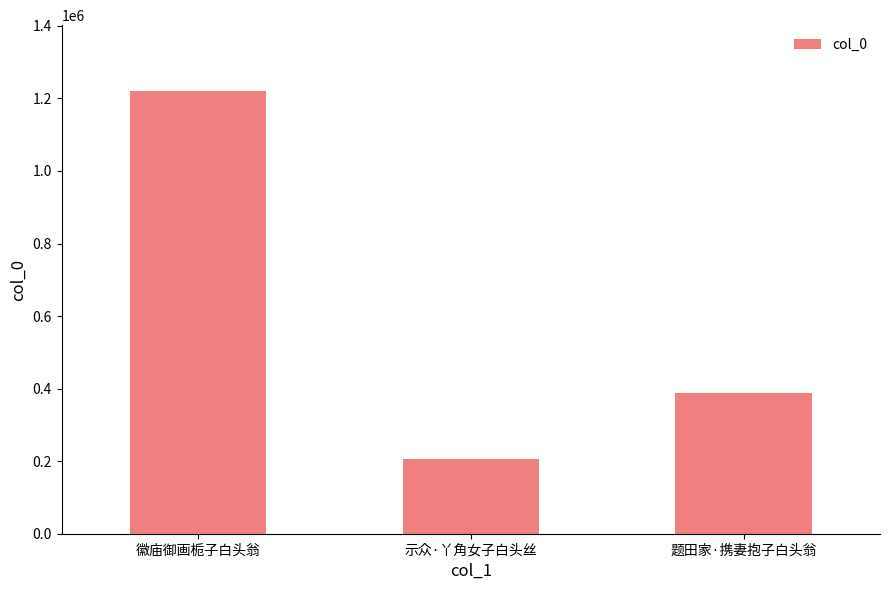

List the labels in order of value, smallest first.

示众·丫角女子白头丝, 题田家·携妻抱子白头翁, 徽庙御画栀子白头翁